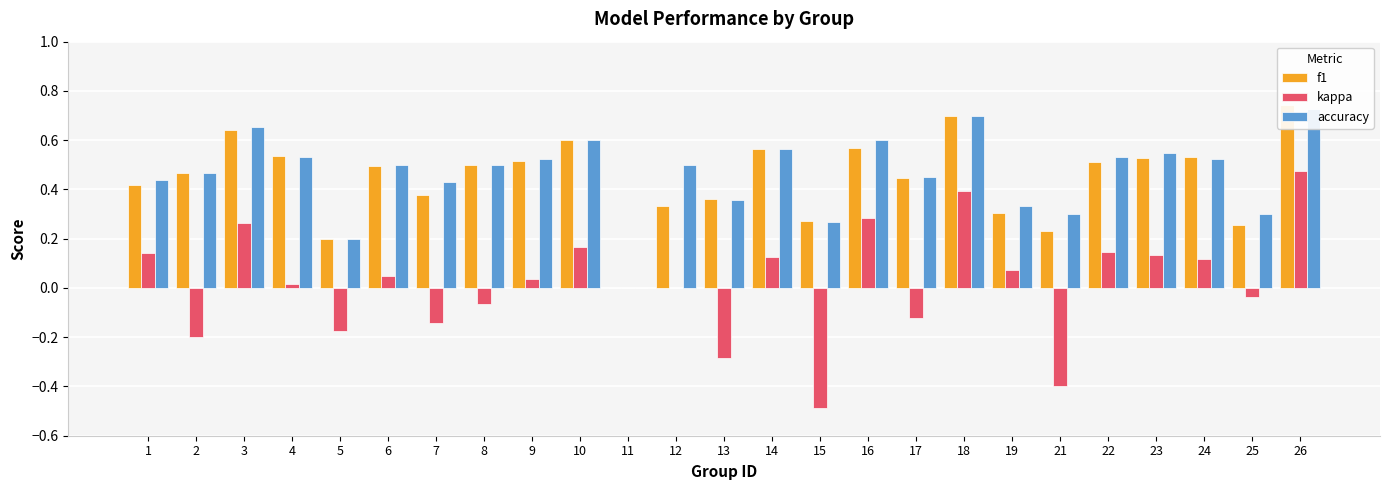

What is the difference between the second highest and second lowest values in the accuracy series?

0.5